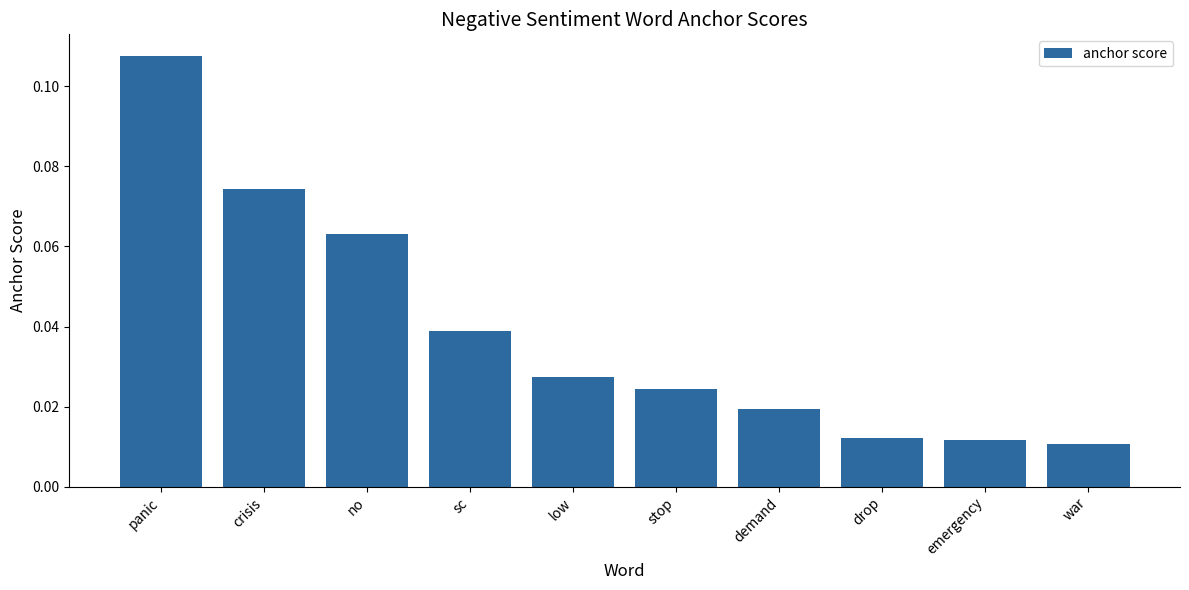

What is the sum of all values?

0.4